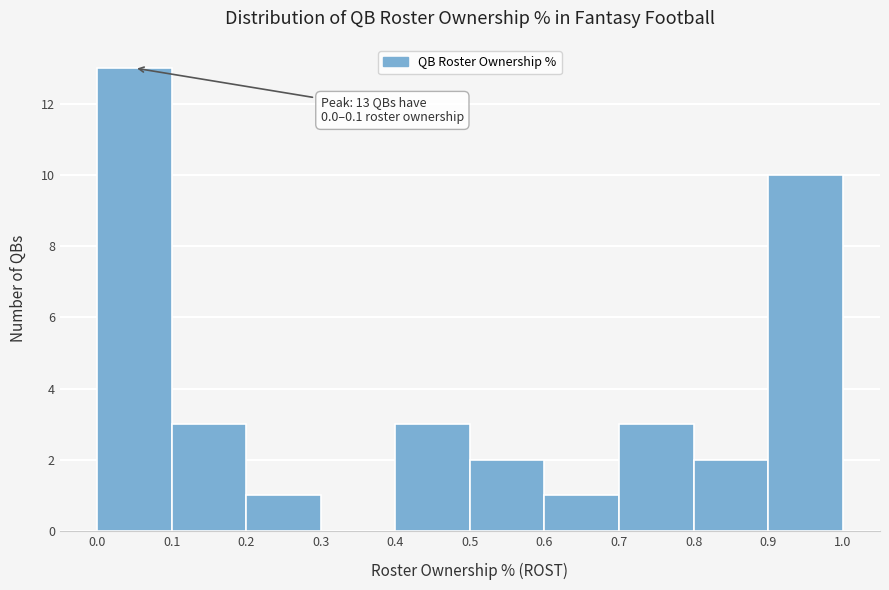

Over which range of the x-axis is the bar tallest?

0.0 to 0.1